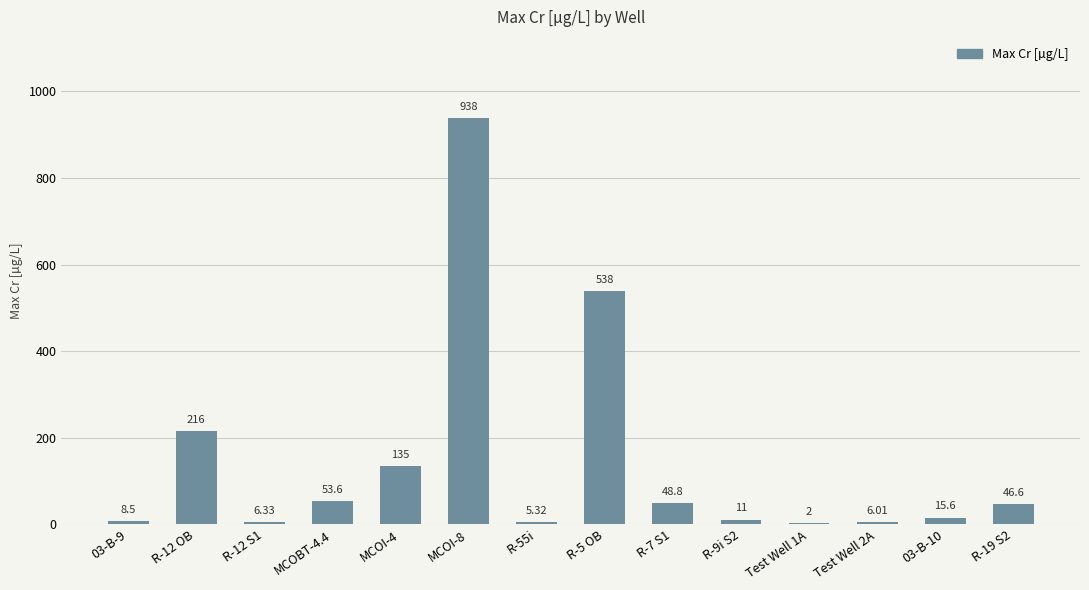

Which has a higher value, MCOI-4 or MCOBT-4.4?

MCOI-4